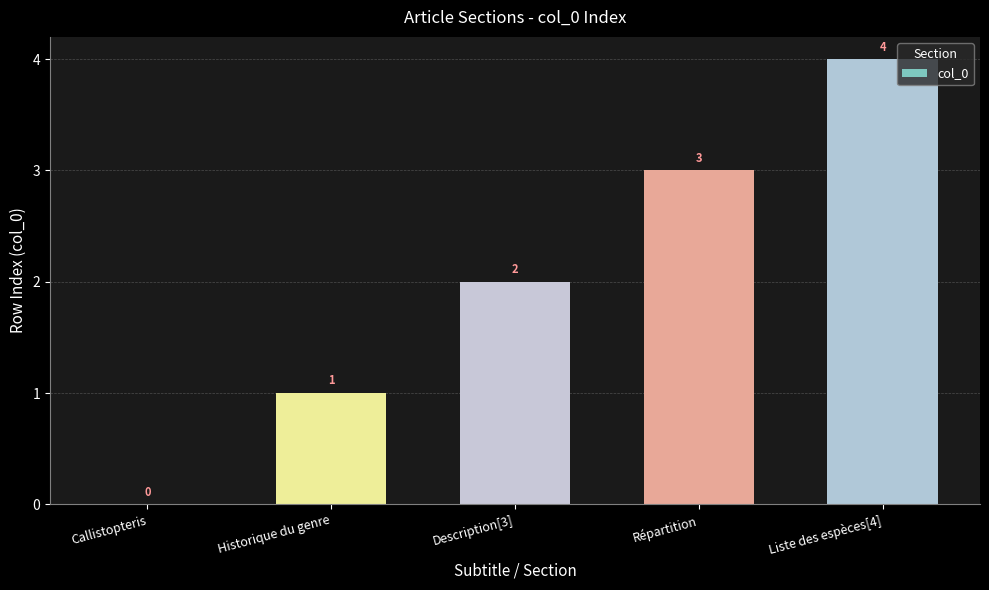

Reading left to right, what are all the values shown in this chart?

0	1	2	3	4